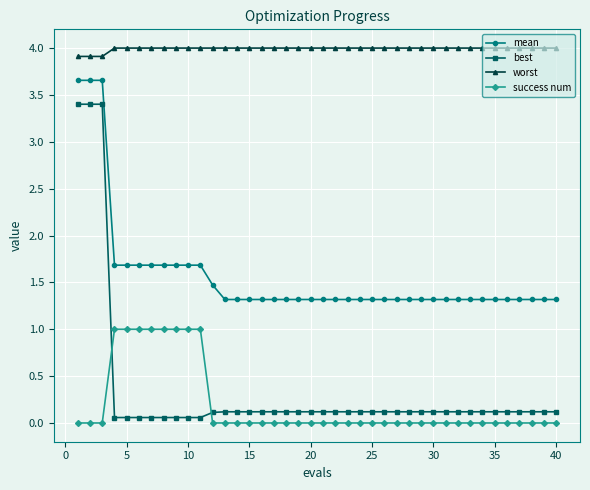

At how many categories does at least one series exceed 2?

40